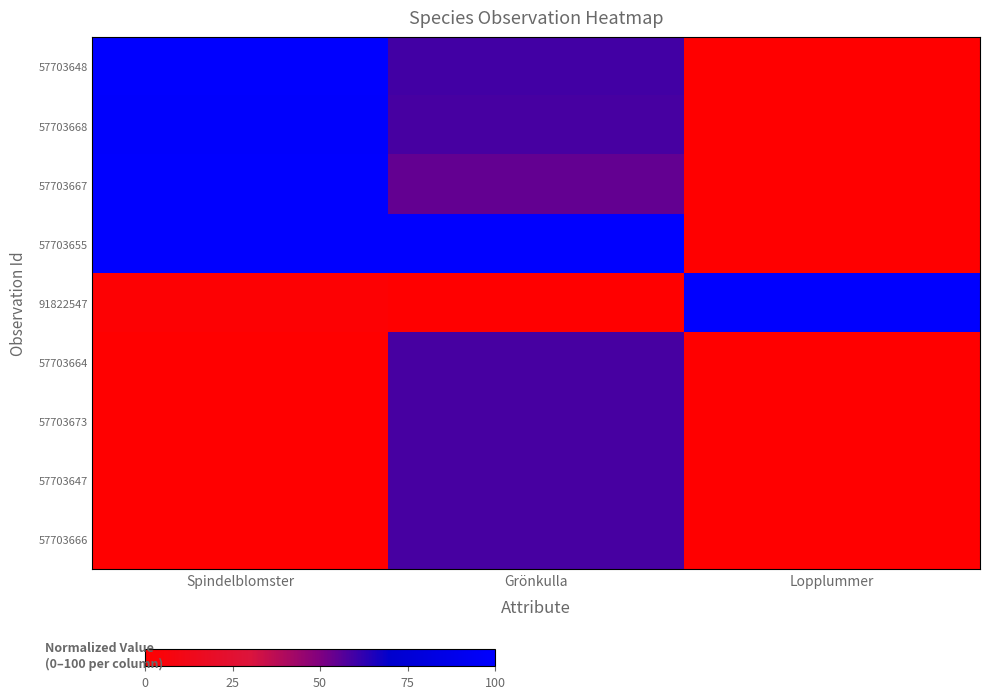

Reading left to right, what are all the values shown in this chart?

57703648: Spindelblomster=100.0	Grönkulla=59.5	Lopplummer=0.0
57703668: Spindelblomster=99.0	Grönkulla=58.8	Lopplummer=0.0
57703667: Spindelblomster=100.0	Grönkulla=54.6	Lopplummer=0.0
57703655: Spindelblomster=99.9	Grönkulla=100.0	Lopplummer=0.0
91822547: Spindelblomster=1.9	Grönkulla=0.0	Lopplummer=100.0
57703664: Spindelblomster=0.0	Grönkulla=58.8	Lopplummer=0.0
57703673: Spindelblomster=0.0	Grönkulla=58.8	Lopplummer=0.0
57703647: Spindelblomster=0.0	Grönkulla=58.8	Lopplummer=0.0
57703666: Spindelblomster=0.0	Grönkulla=58.8	Lopplummer=0.0